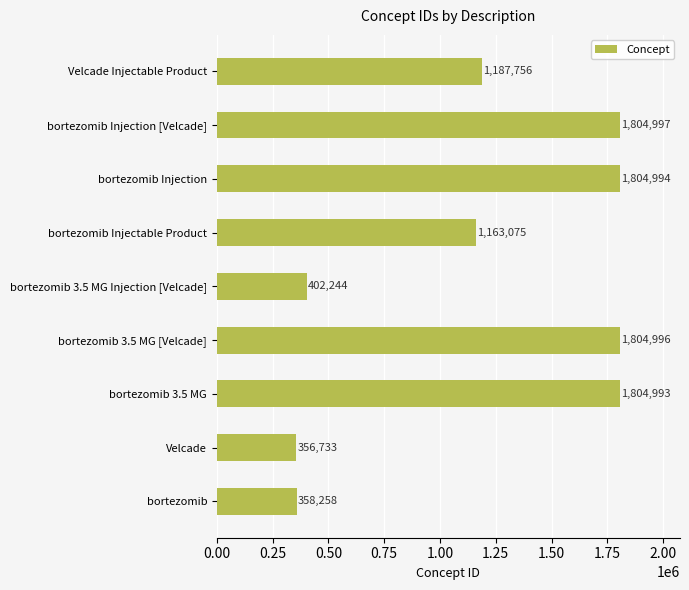

Reading top to bottom, list all the values displayed in this chart.

Velcade Injectable Product=1187756	bortezomib Injection [Velcade]=1804997	bortezomib Injection=1804994	bortezomib Injectable Product=1163075	bortezomib 3.5 MG Injection [Velcade]=402244	bortezomib 3.5 MG [Velcade]=1804996	bortezomib 3.5 MG=1804993	Velcade=356733	bortezomib=358258